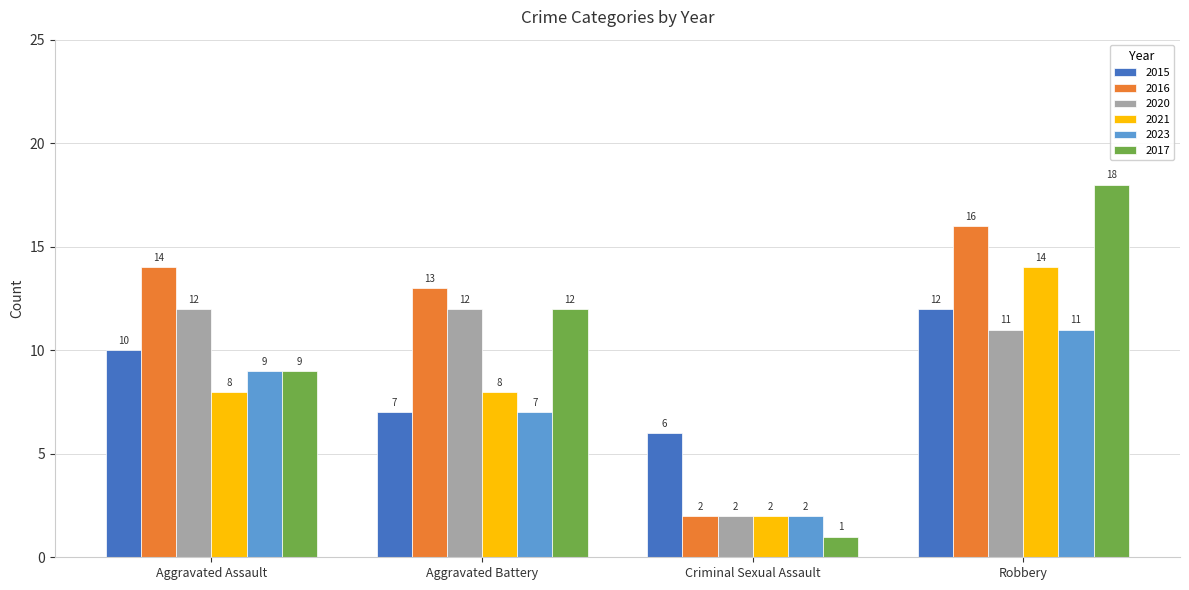

Reading left to right, what are all the values shown in this chart?

2015: Aggravated Assault=10	Aggravated Battery=7	Criminal Sexual Assault=6	Robbery=12
2016: Aggravated Assault=14	Aggravated Battery=13	Criminal Sexual Assault=2	Robbery=16
2020: Aggravated Assault=12	Aggravated Battery=12	Criminal Sexual Assault=2	Robbery=11
2021: Aggravated Assault=8	Aggravated Battery=8	Criminal Sexual Assault=2	Robbery=14
2023: Aggravated Assault=9	Aggravated Battery=7	Criminal Sexual Assault=2	Robbery=11
2017: Aggravated Assault=9	Aggravated Battery=12	Criminal Sexual Assault=1	Robbery=18